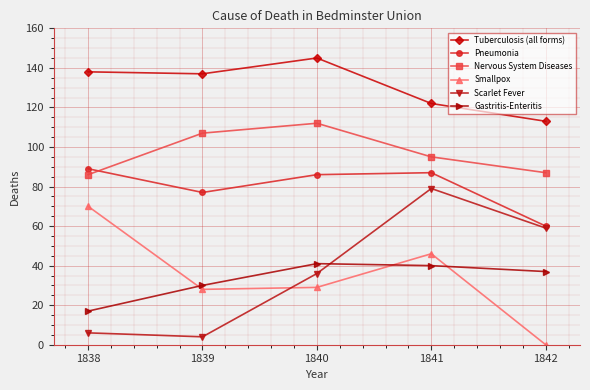

At which category does the chart reach its minimum across all series?

1842